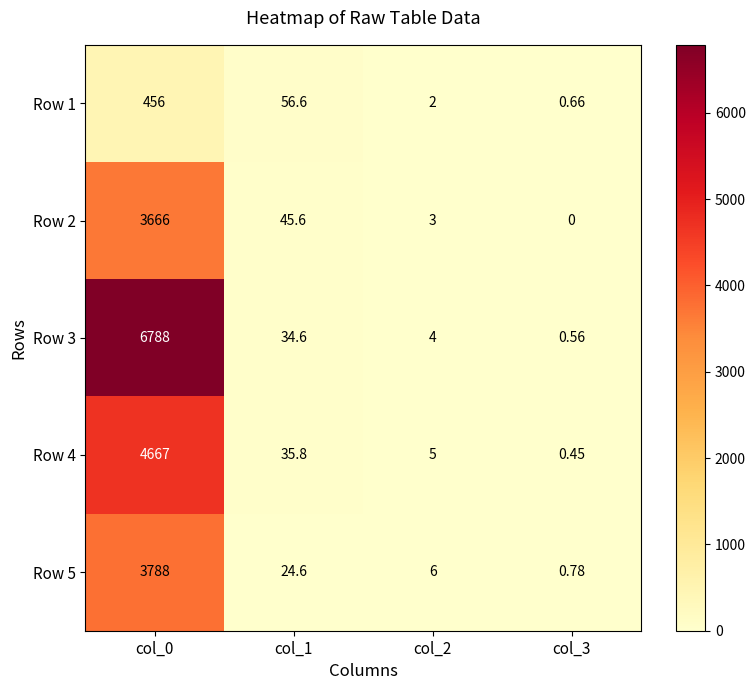

What is the spread (max minus min) of values at col_3?

0.8